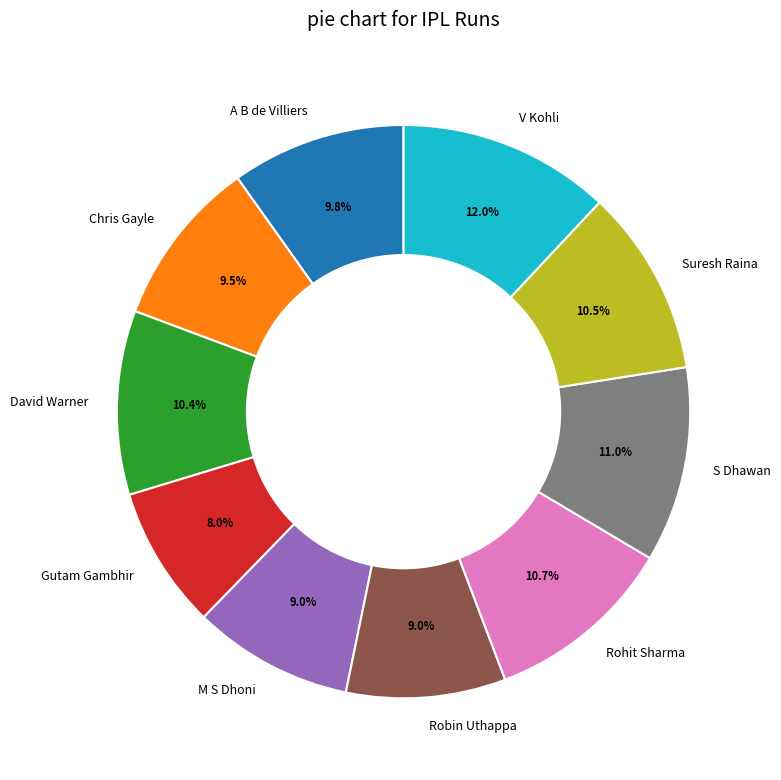

Approximately how many times larger is the value at Robin Uthappa compared to A B de Villiers?

0.9